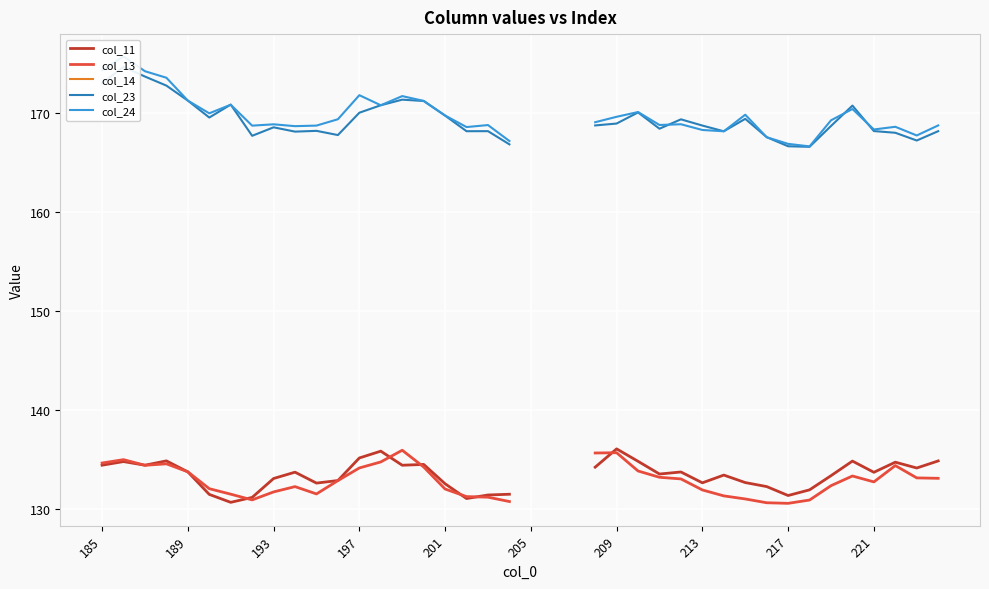

What is the value of the col_11 point at the 37th from the left?

133.7